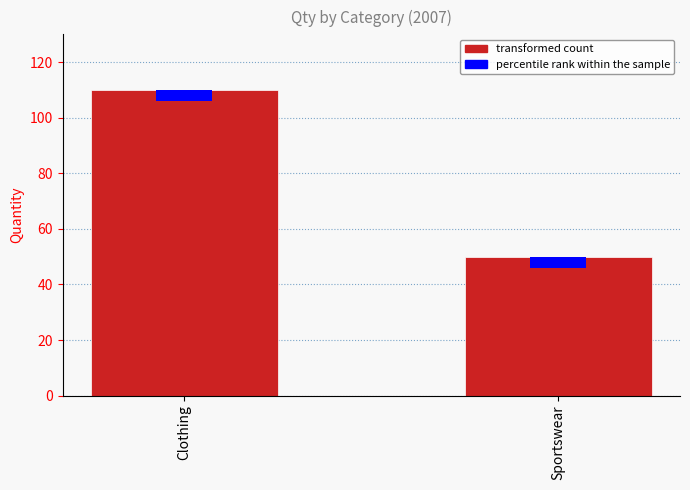

What is the difference between the values at Sportswear and Clothing?

60